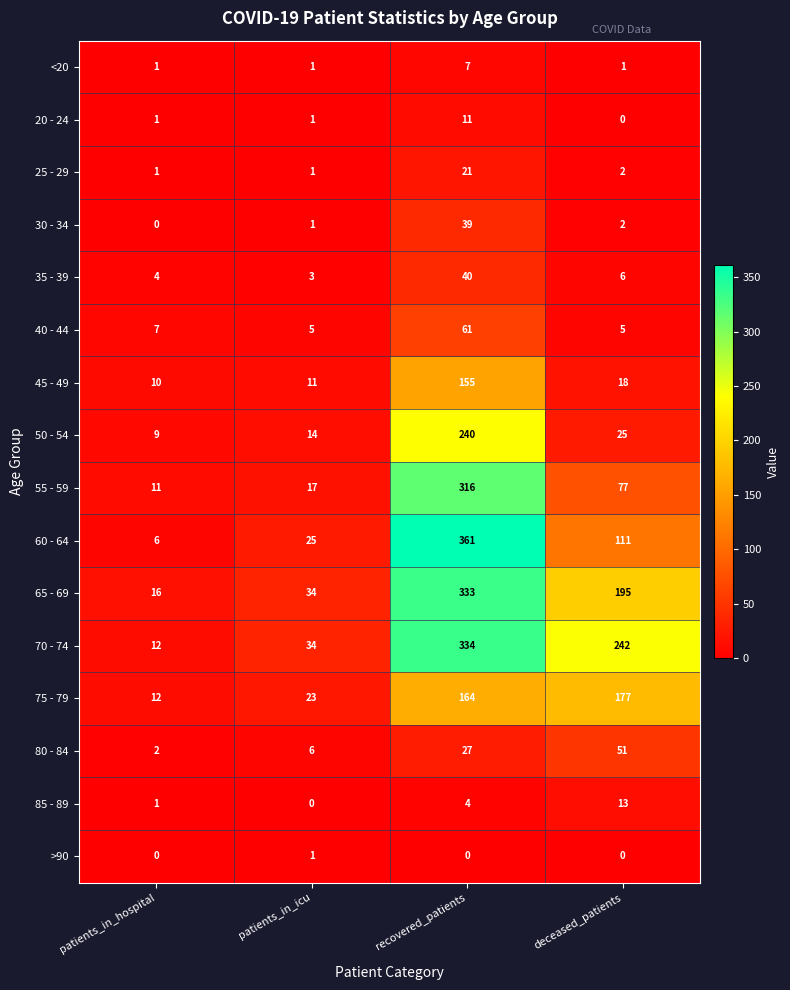

Which series changed the most between patients_in_hospital and deceased_patients?

70 - 74